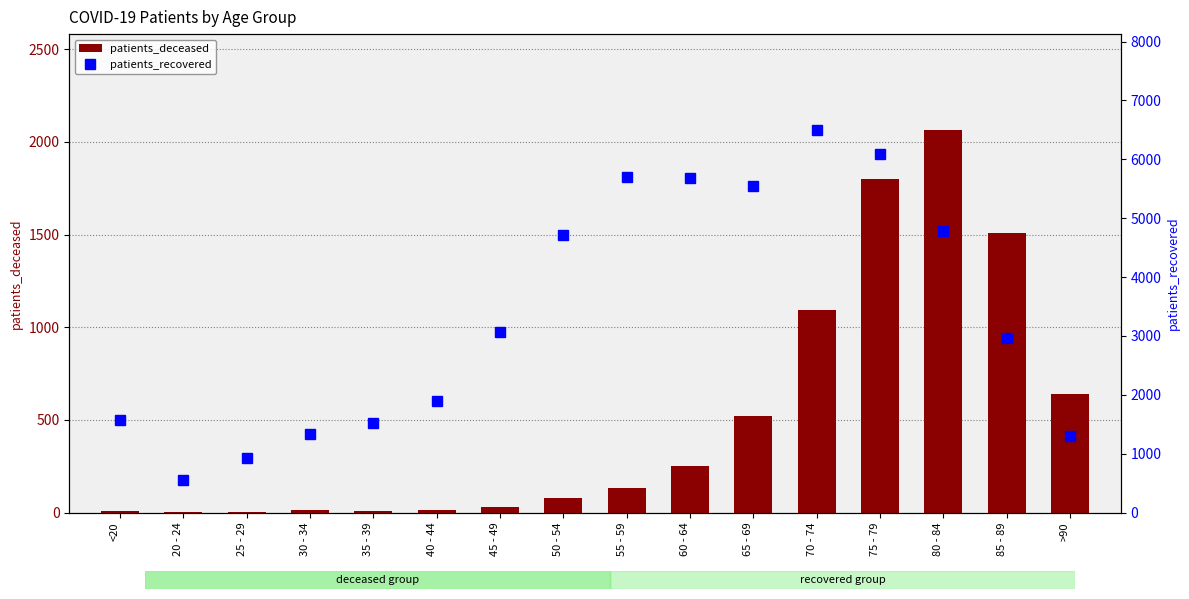

What is the label of the 12th bar from the right?

35 - 39